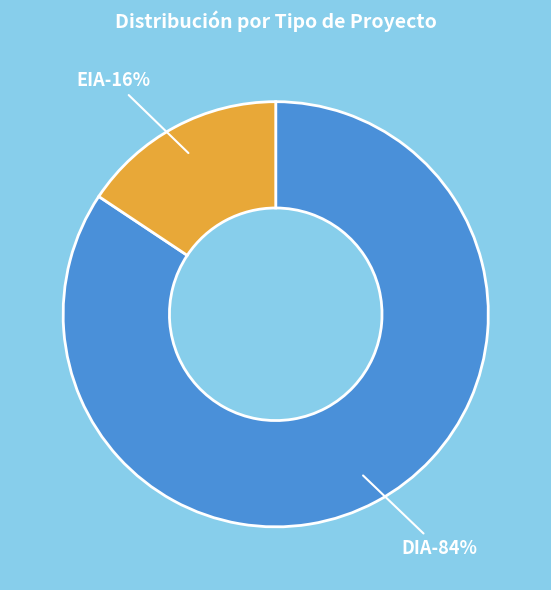

The EIA slice represents 16% of the pie. True or false?

True